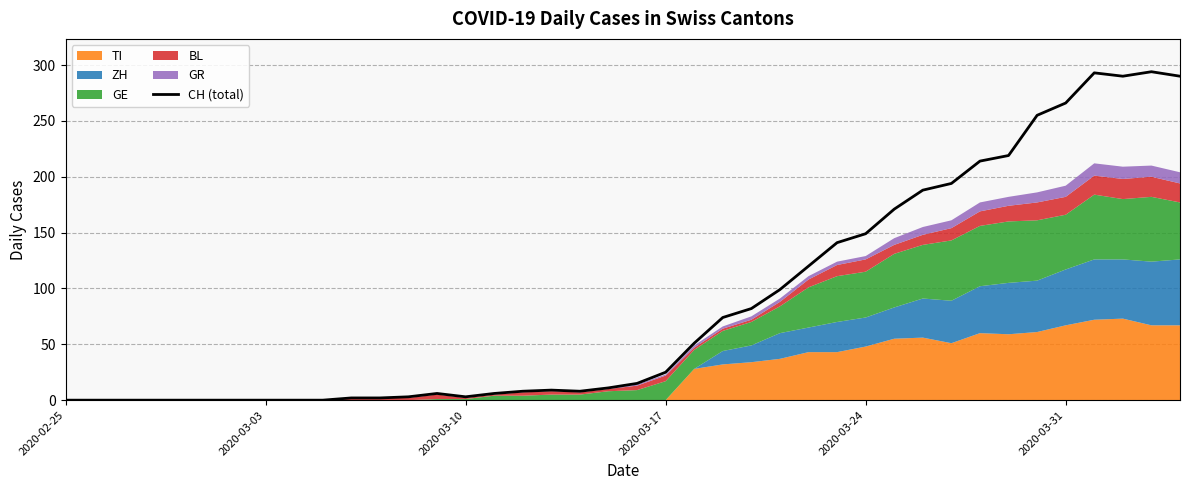

Which category has the lowest value across all series?

2020-02-25